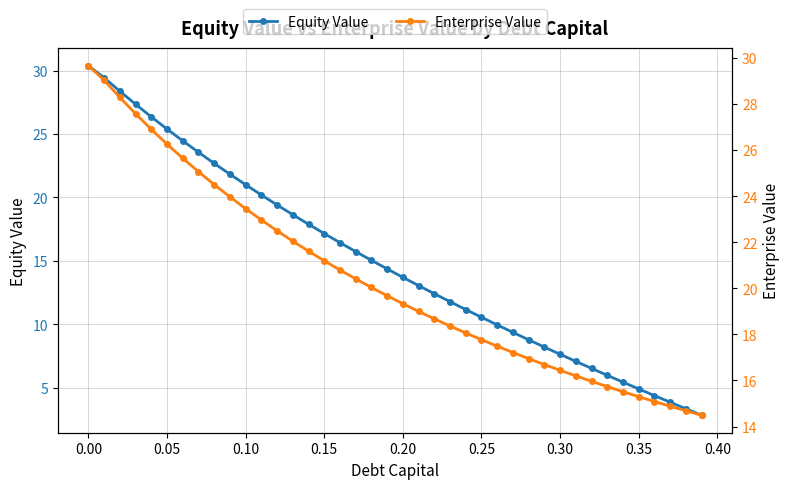

Is it true that Equity Value equals 30.4 at 0.00?

True